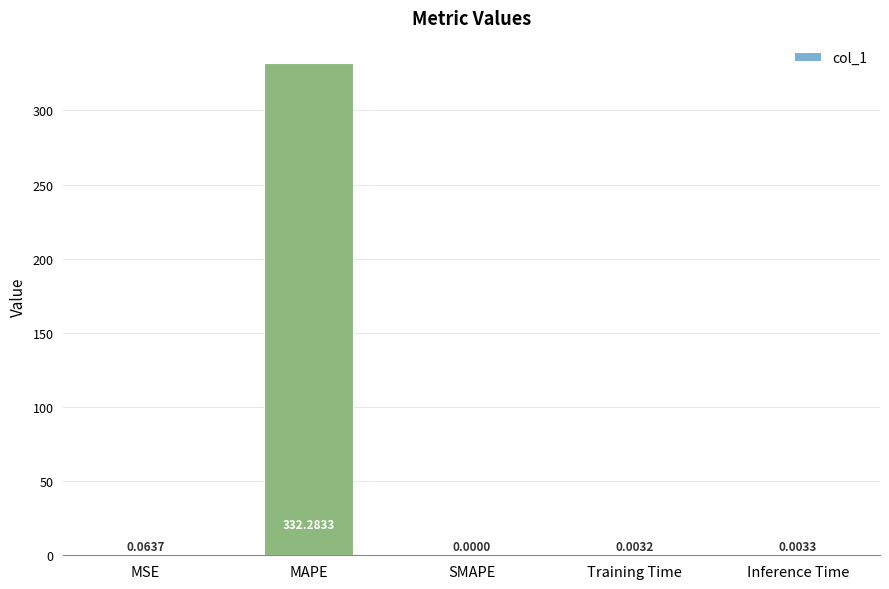

Where is the data nearest to the value 166?

MSE